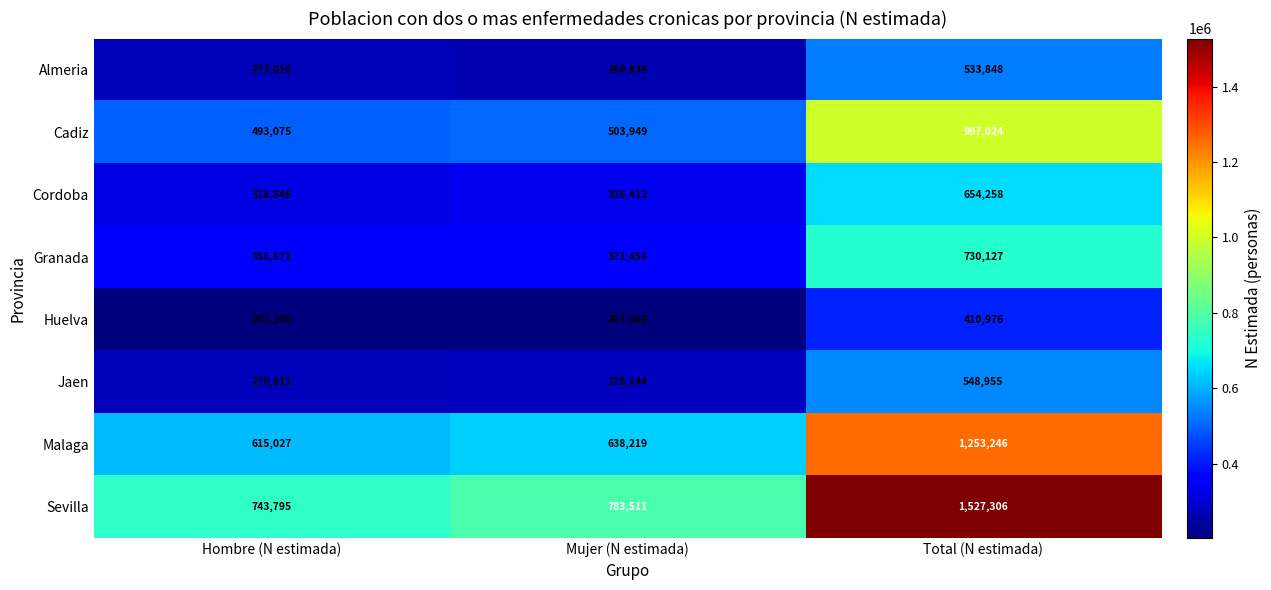

Which category has the highest value across all series?

Total (N estimada)